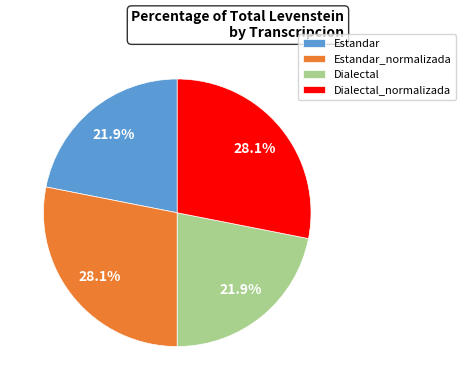

How much of the chart is everything except Dialectal_normalizada?

71.9%